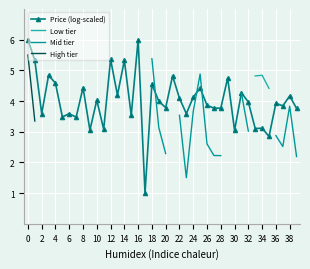

How many values in the Low tier series exceed 5?

3